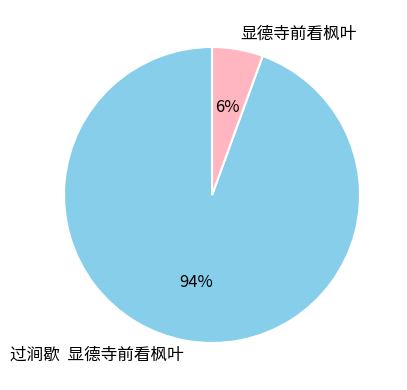

To the nearest percent, what is the combined percentage of 过涧歇 显德寺前看枫叶 and 显德寺前看枫叶?

100%